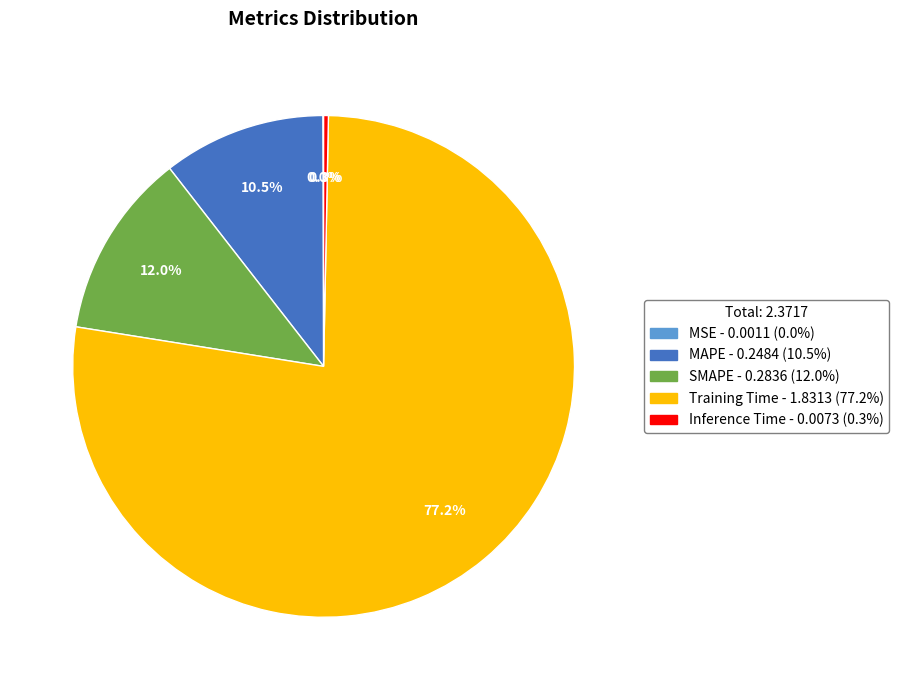

Which has a higher value, SMAPE or Training Time?

Training Time